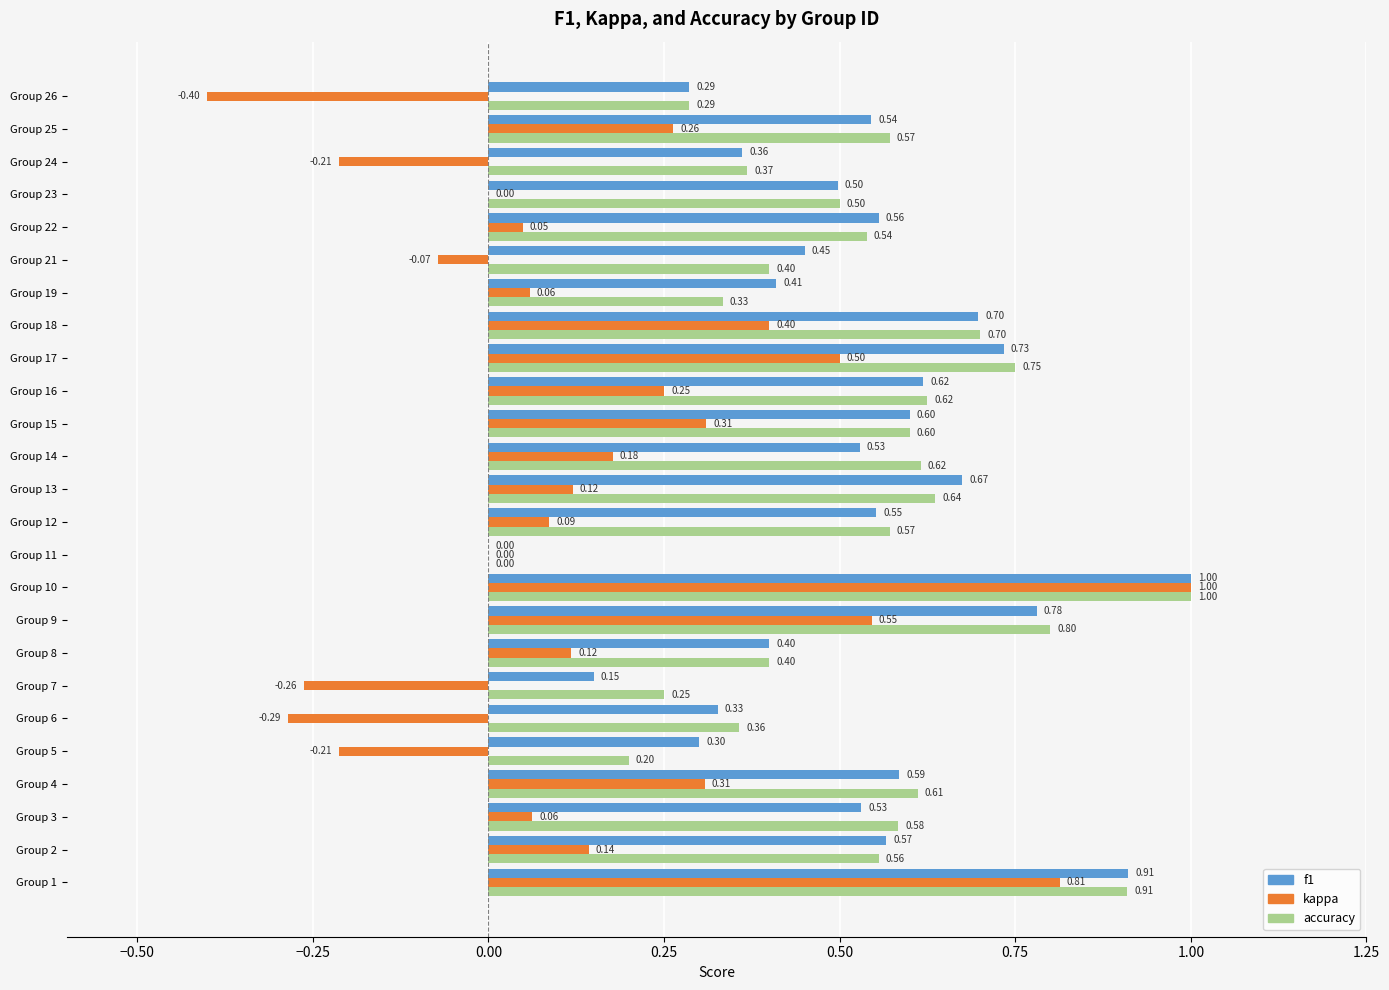

Count the number of data series in this chart.

3